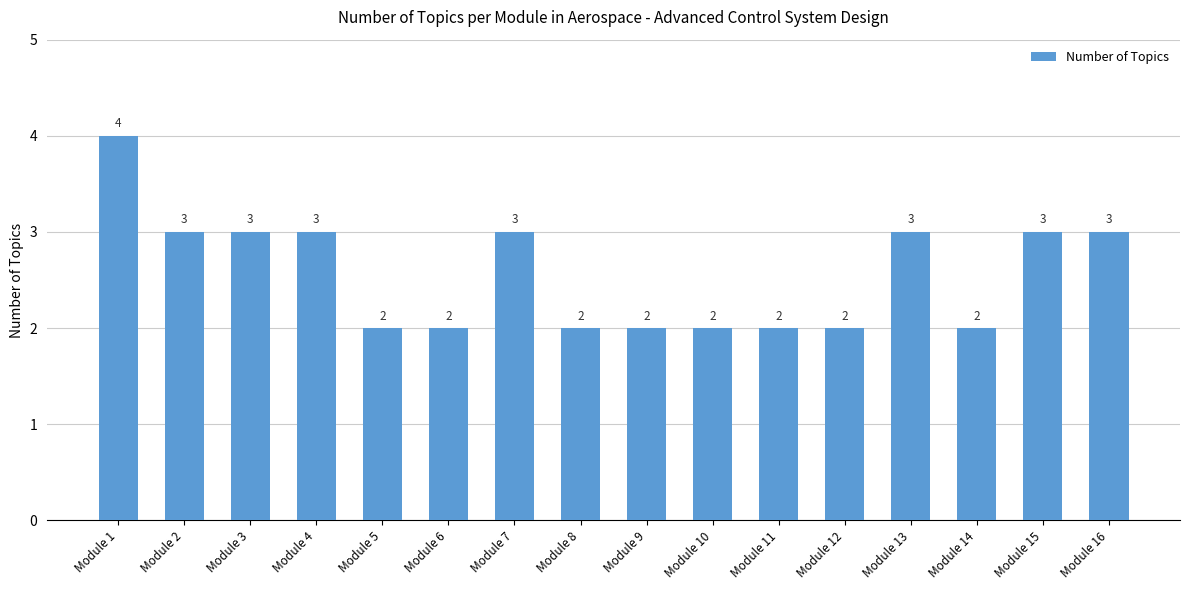

Does the chart contain any negative values?

No